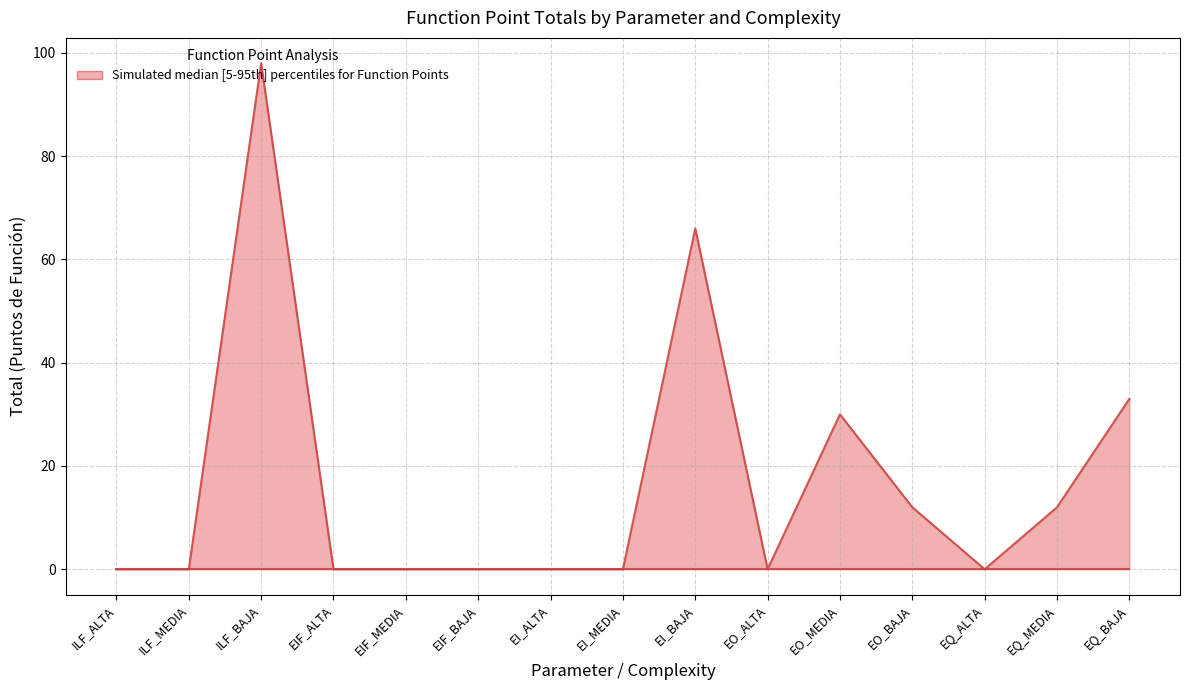

Which series has the largest total across all categories?

Total upper